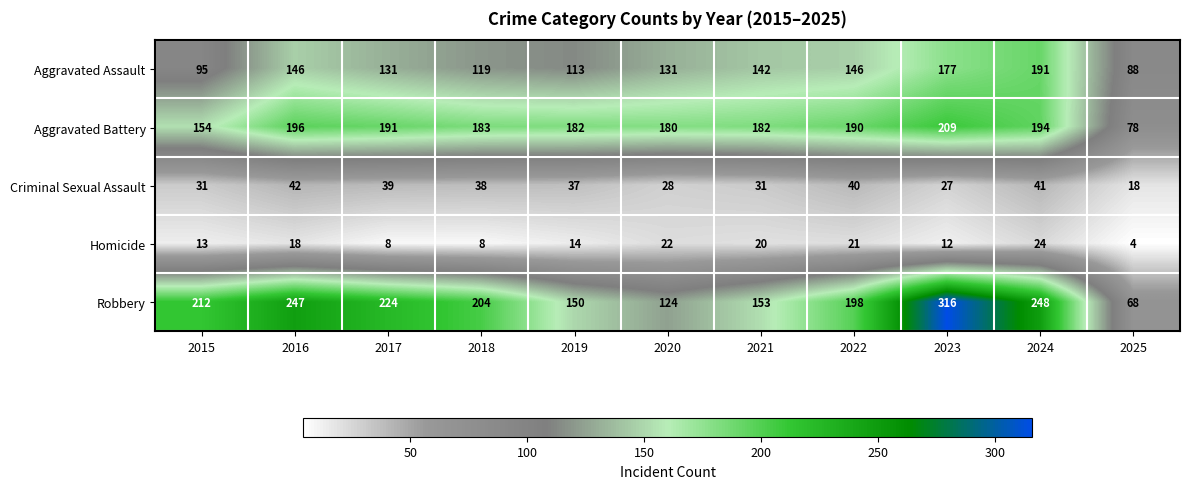

What is the spread (max minus min) of values at 2024?

224